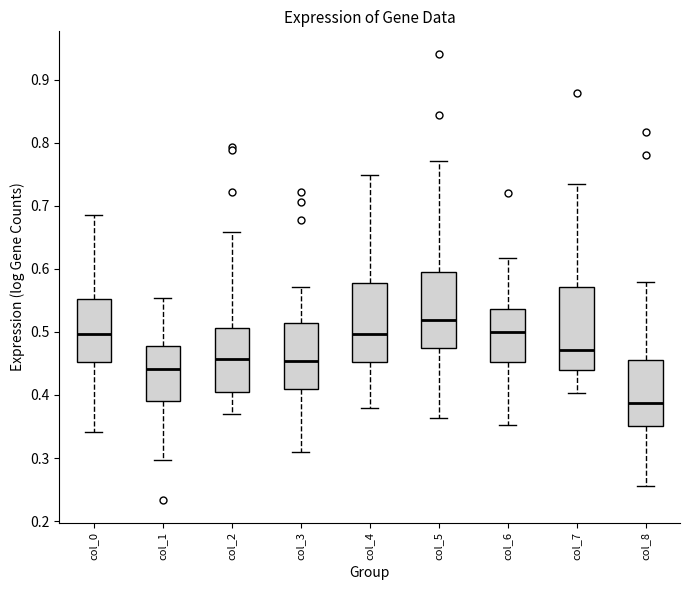

Which box's median line is the lowest?

col_8